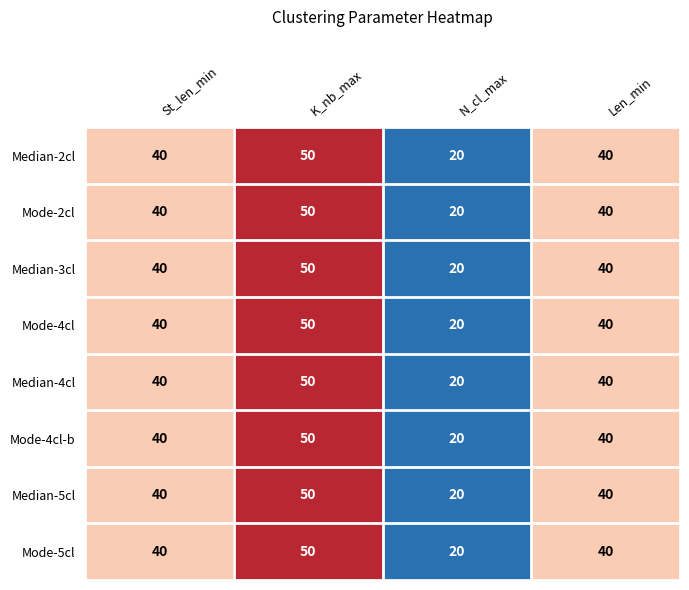

True or false: Median-3cl has a value of 50 at K_nb_max.

True